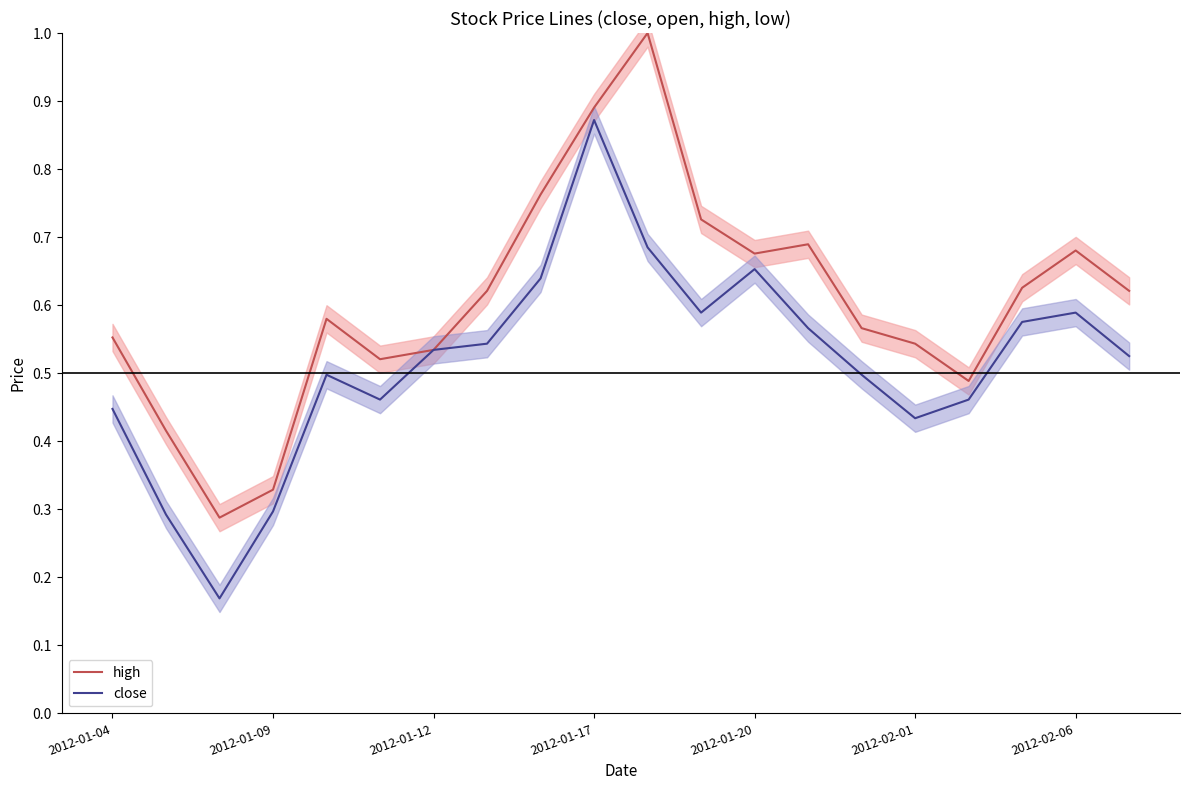

At which label does close reach its peak?

2012-01-17